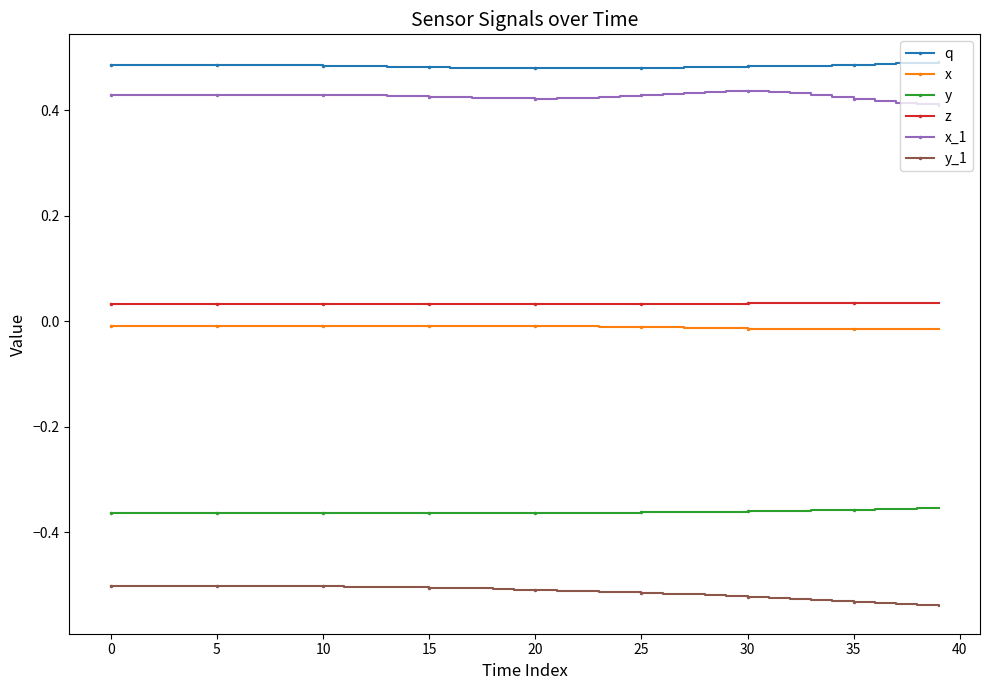

Which series has the largest total across all categories?

q